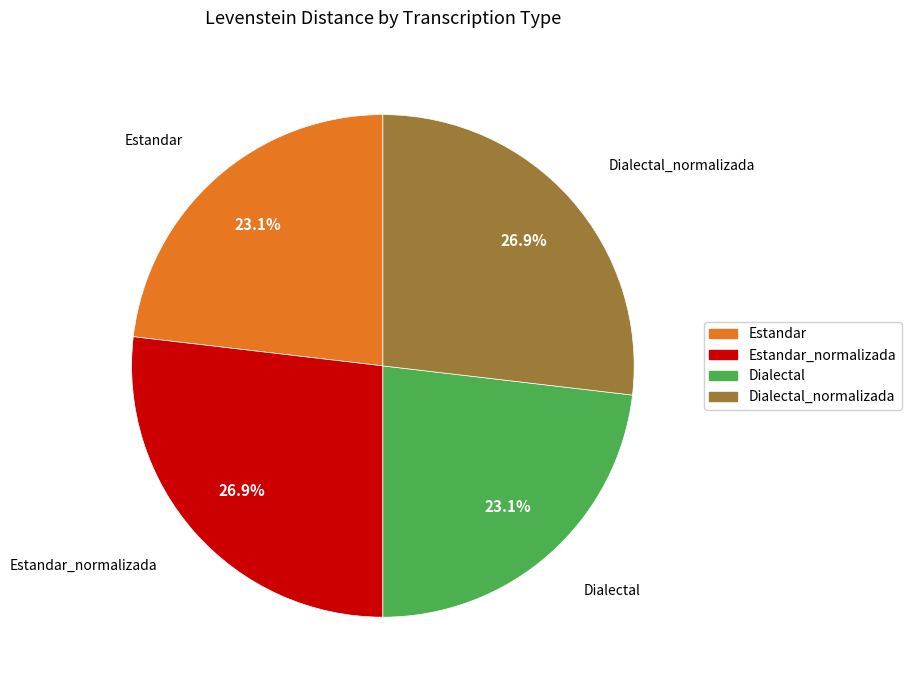

What is the ratio of the value at Dialectal_normalizada to the value at Estandar?

1.2